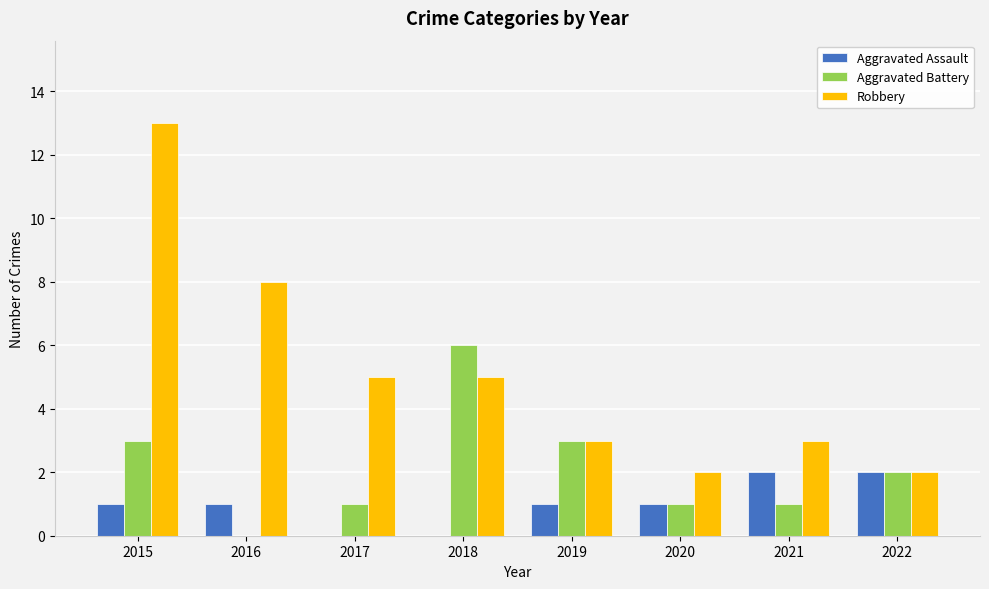

Does the chart contain stacked bars?

No